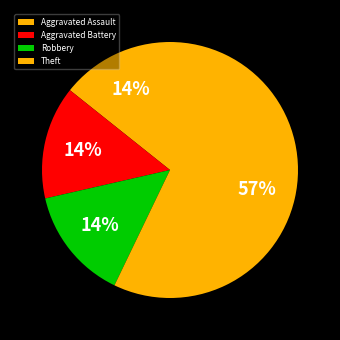

Rank the categories by value from lowest to highest.

Aggravated Assault, Aggravated Battery, Robbery, Theft